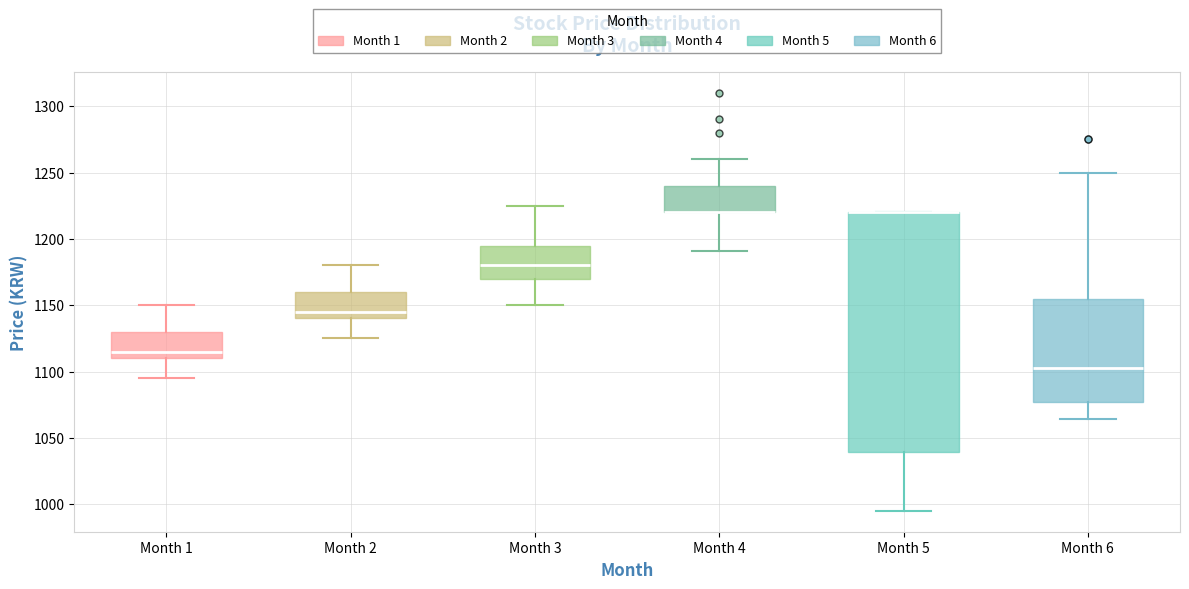

Where is the upper edge of the box for Month 4 on the y-axis? The values are not printed on the chart, so give them approximately, as read against the axis.

1240